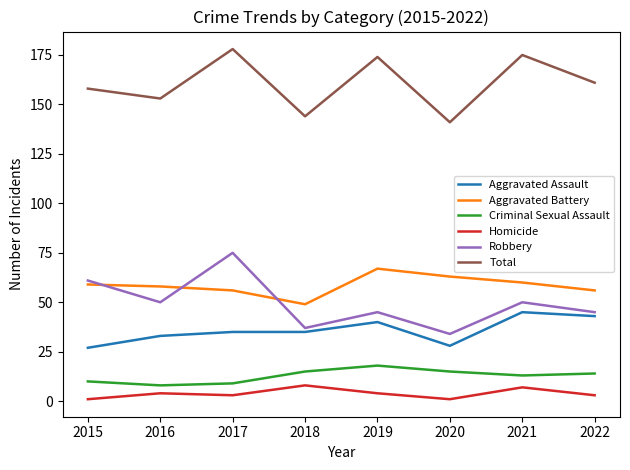

Rank the series at 2017 from lowest to highest value.

Homicide, Criminal Sexual Assault, Aggravated Assault, Aggravated Battery, Robbery, Total